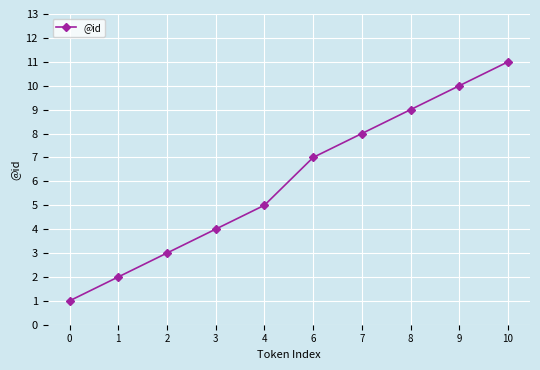

What is the value of the 5th point from the left?

5